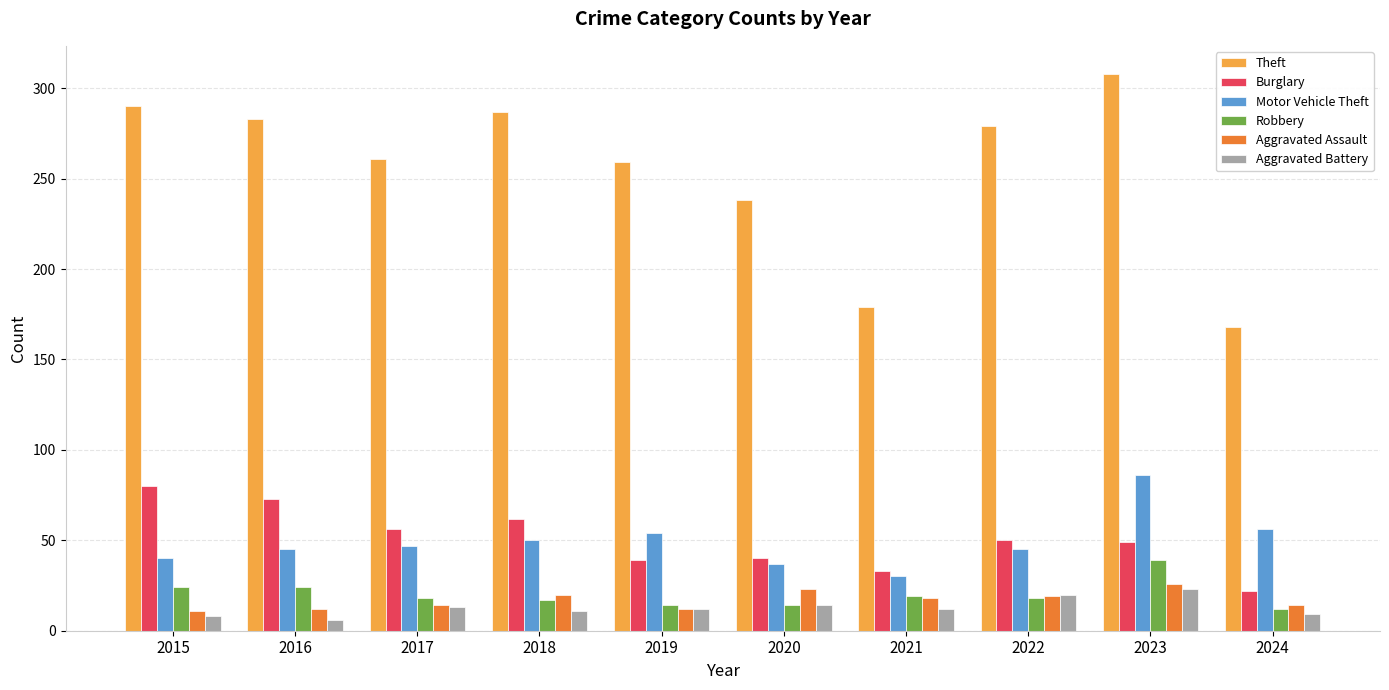

What is the sum of all Aggravated Assault values?

169